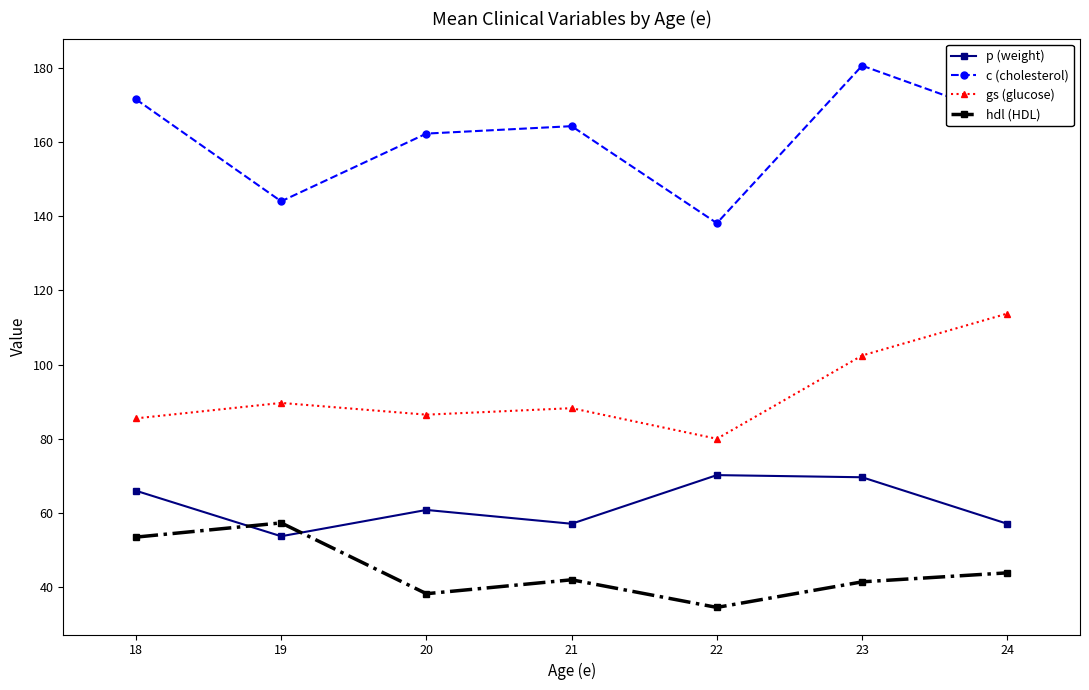

List the series in order of their peak value, lowest first.

hdl (HDL), p (weight), gs (glucose), c (cholesterol)